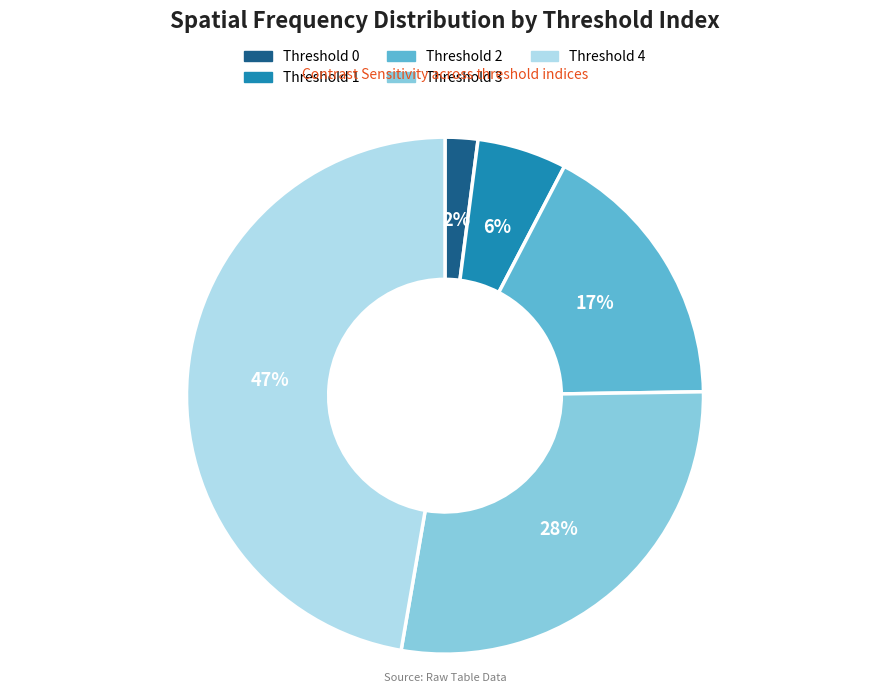

True or false: Threshold 3 accounts for 28% of the total.

True